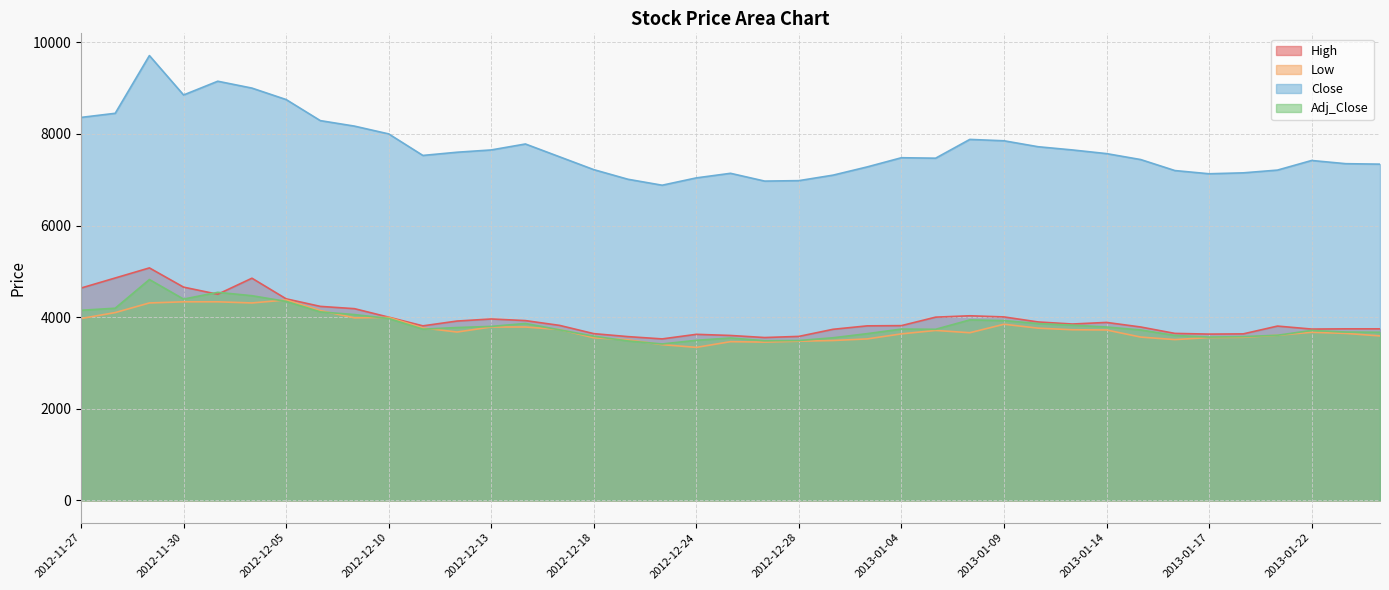

Read the High value at 2012-12-11, to the nearest 100.

3800